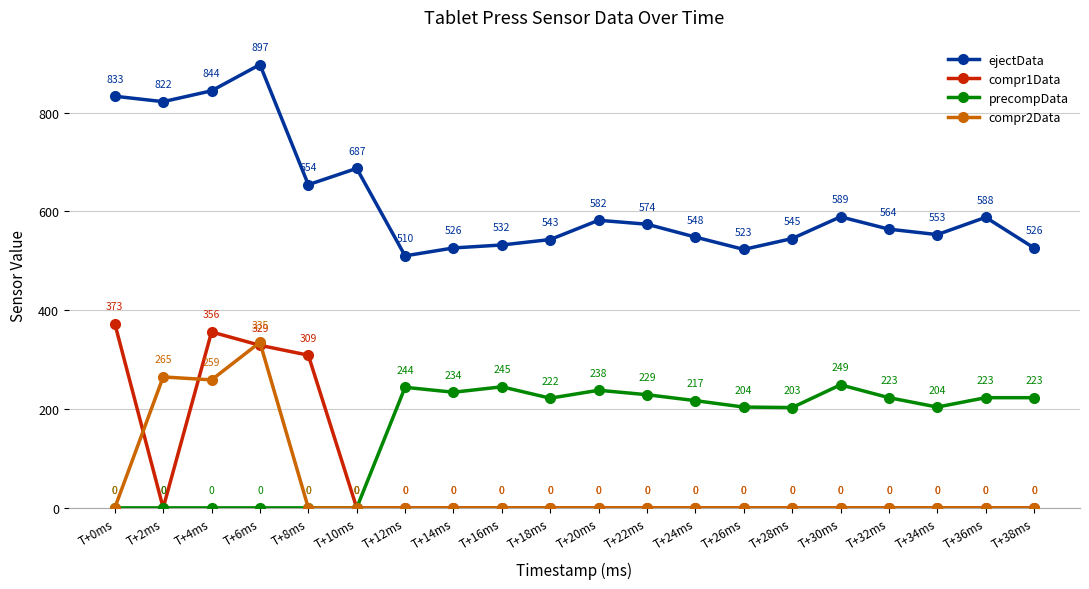

Does the chart display data point markers on the line(s)?

Yes